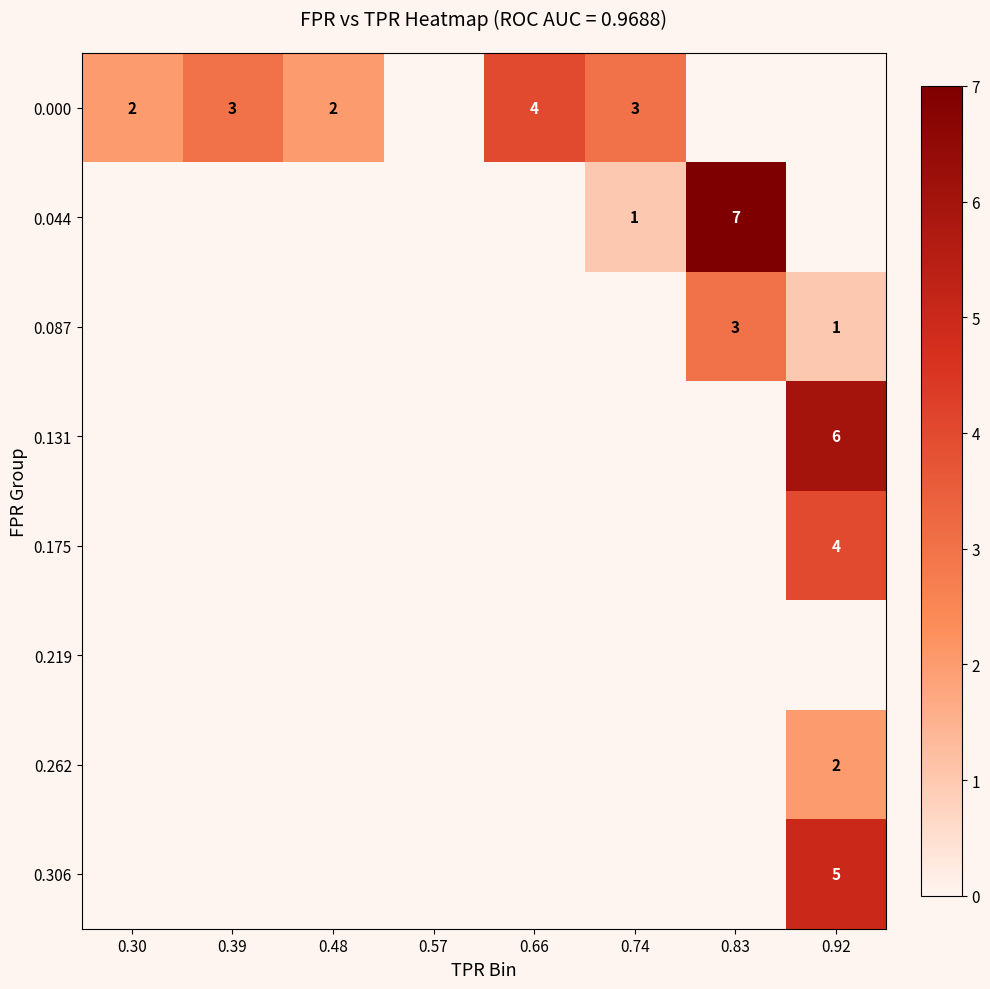

The 0.000 series shows 4 at 0.66. True or false?

True